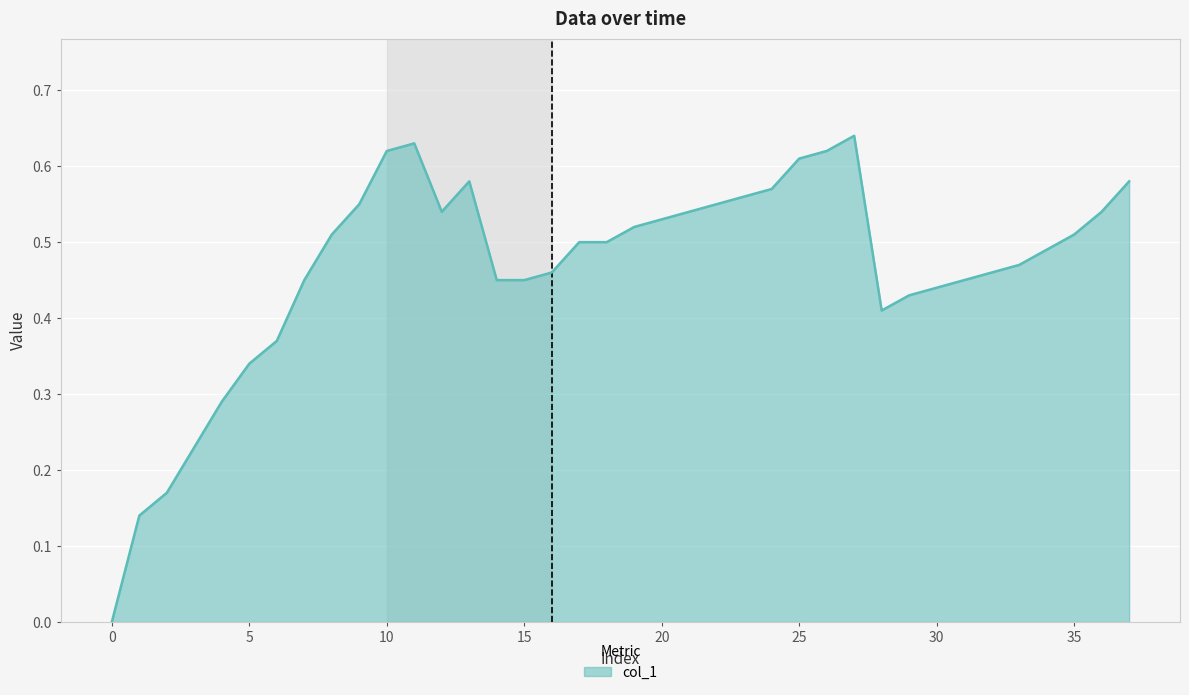

Is this an area chart (filled region under the line)?

Yes